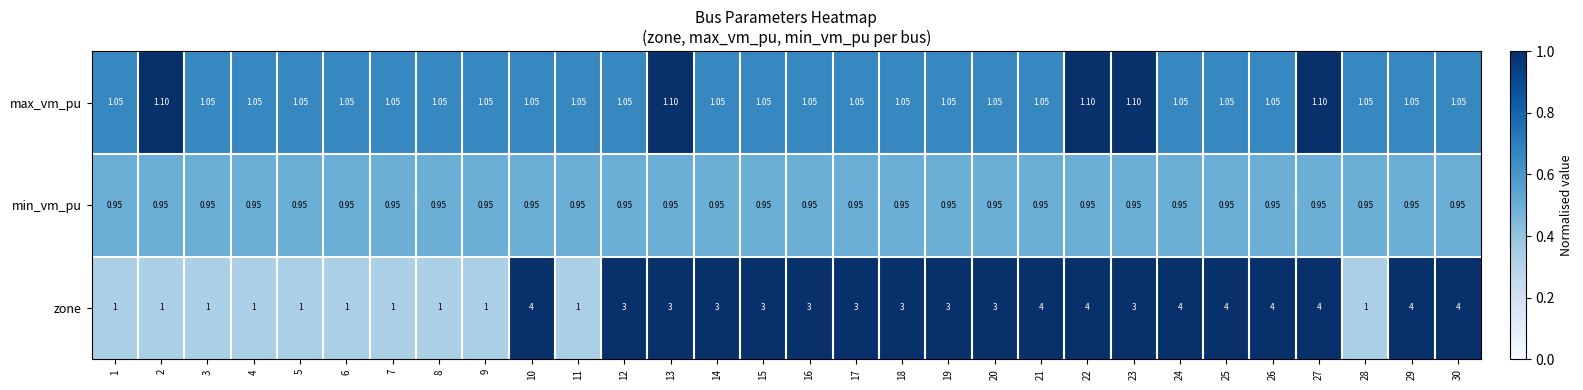

Is the value of min_vm_pu at 6 greater than the value of zone at 28?

No